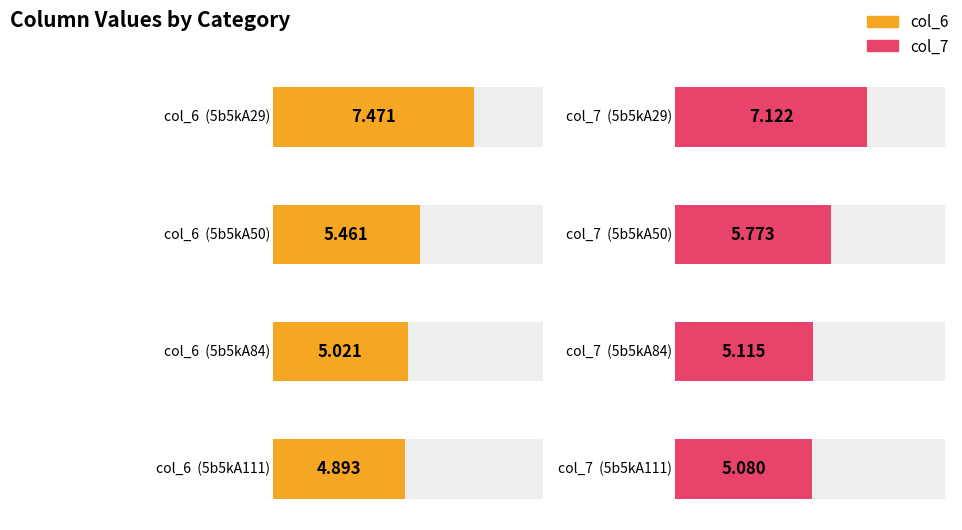

What is the value of the col_7 bar at the 1st from the left?

7.1